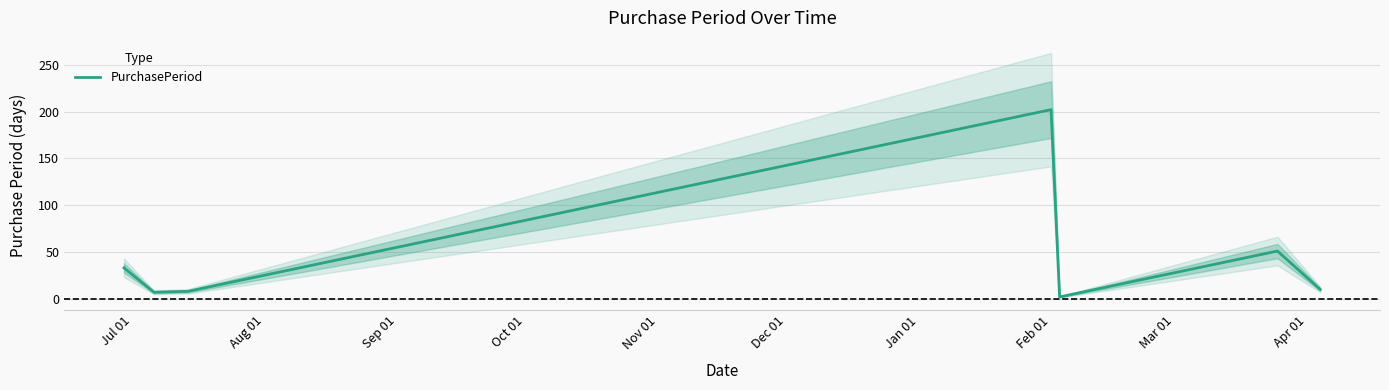

How many points are higher than both their immediate neighbors (excluding endpoints)?

2